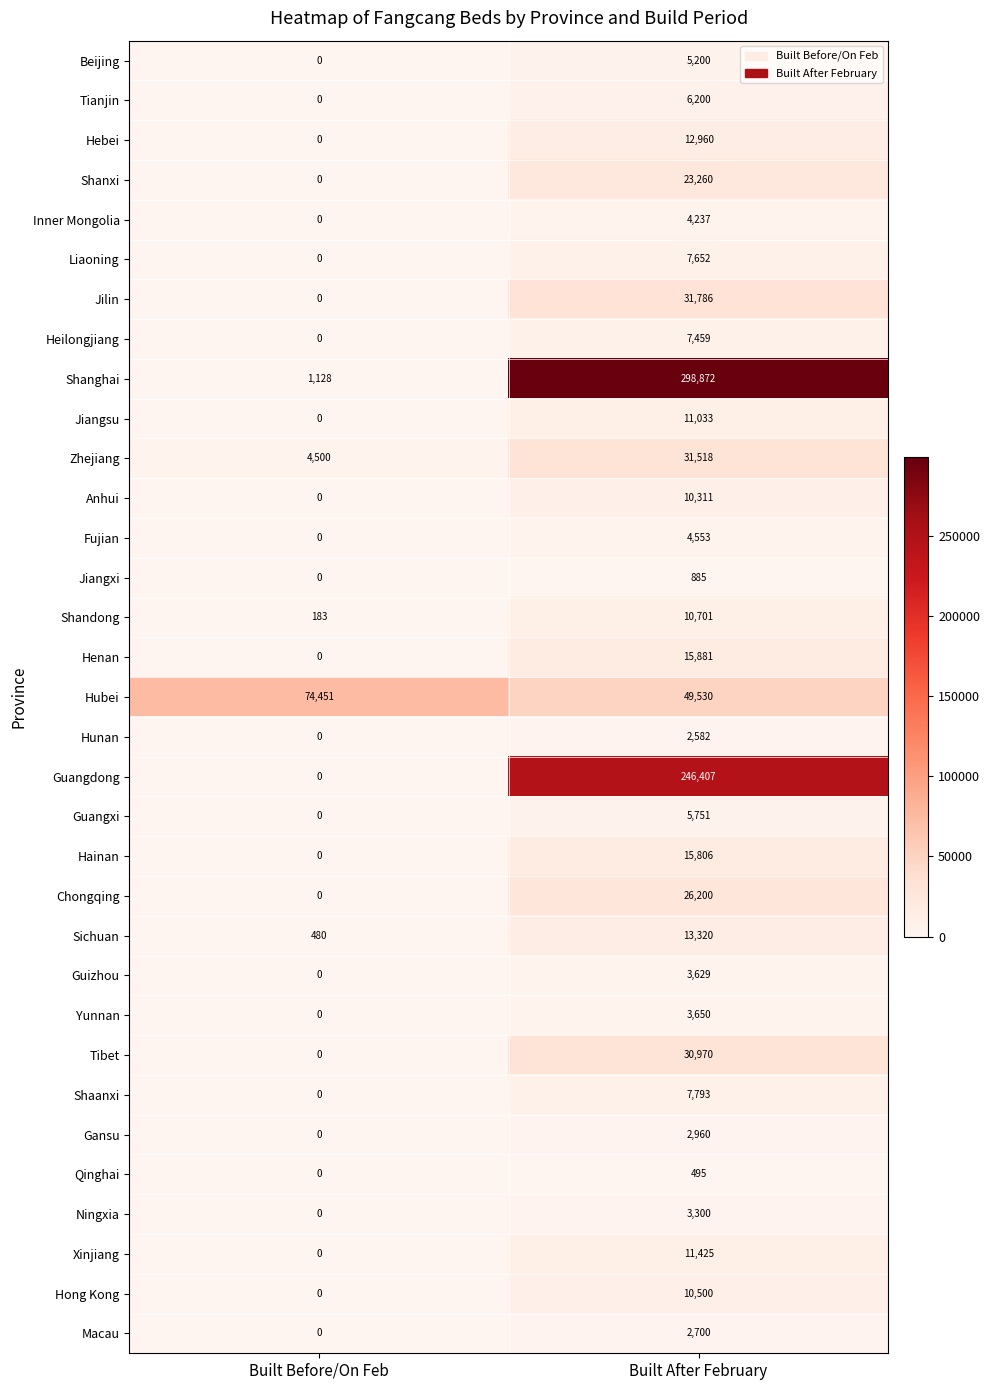

What is the difference between the maximum and minimum values in the Hong Kong series?

10500